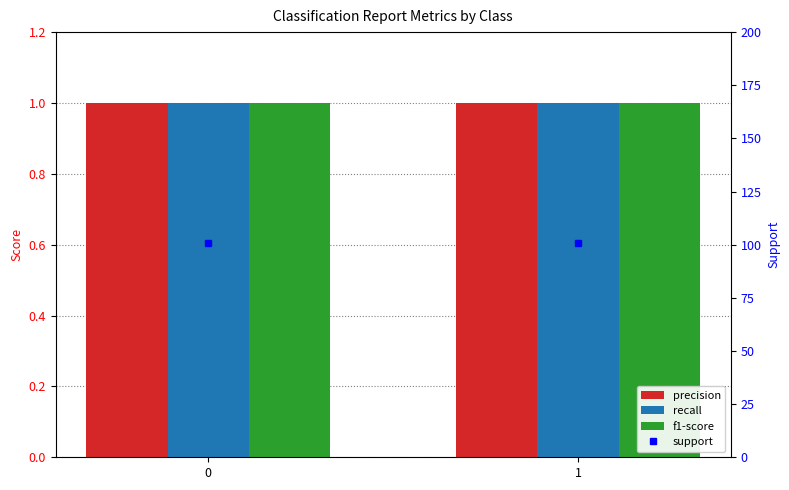

The value of f1-score at 1 is 1. True or false?

True